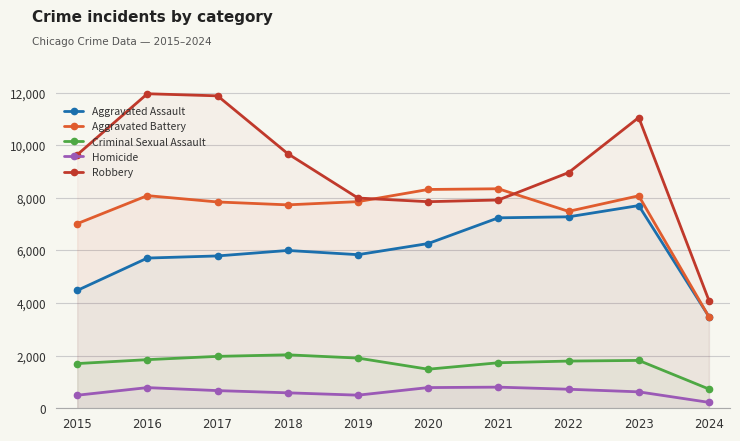

What is the sum of the Criminal Sexual Assault values at 2019 and 2018?

3942